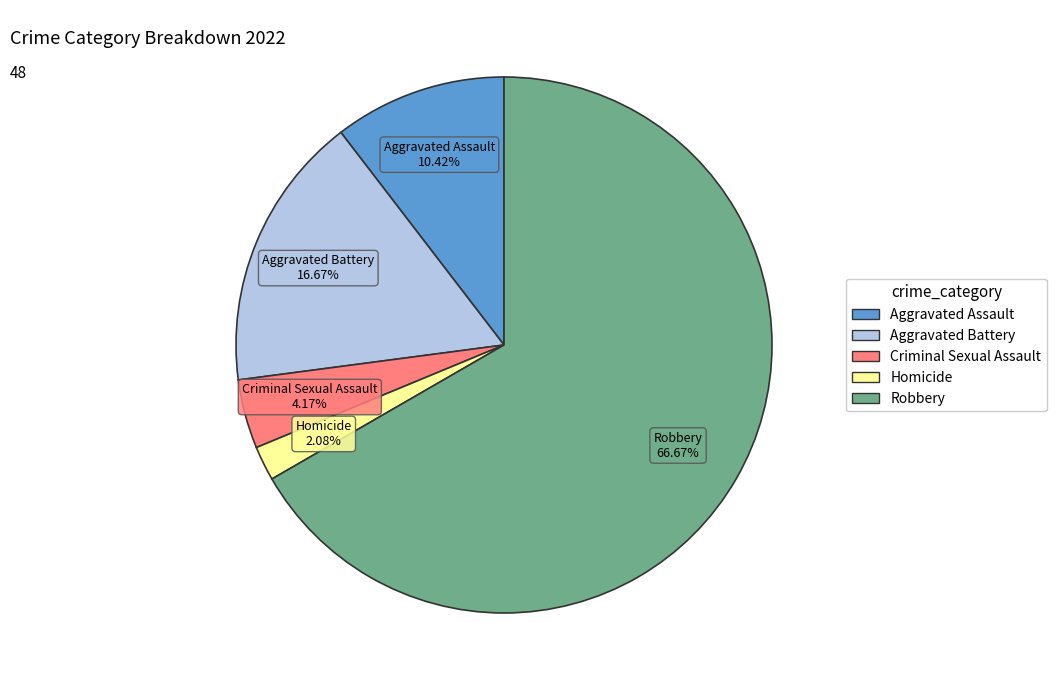

To the nearest percent, what is the difference between the largest and smallest slice percentages?

65%